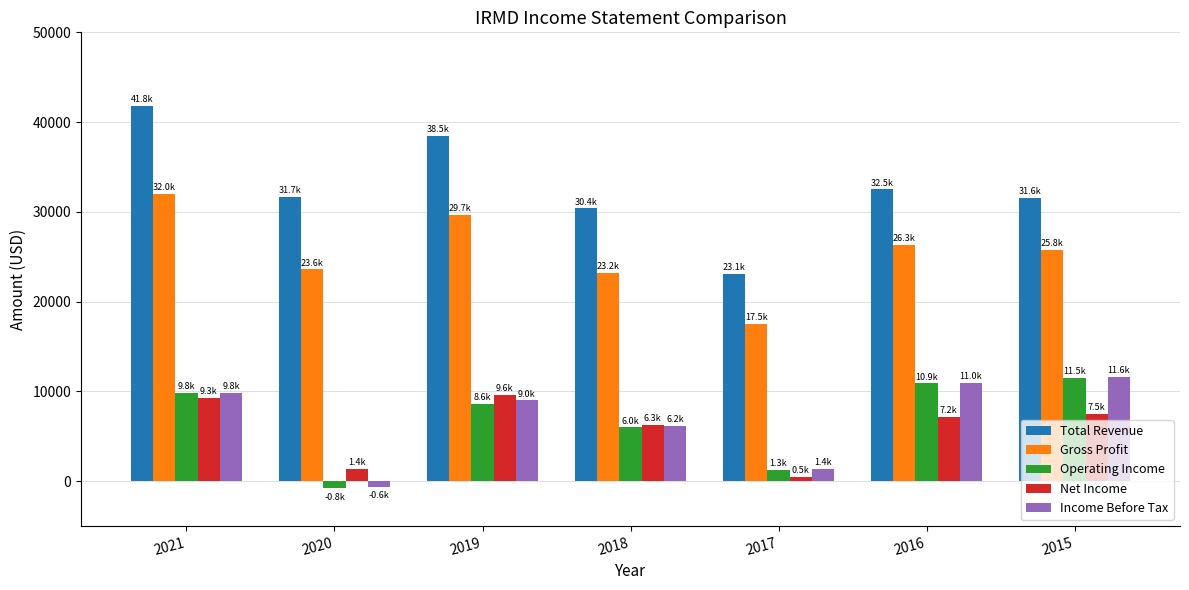

What is the difference between the highest and lowest values at 2015?

24100